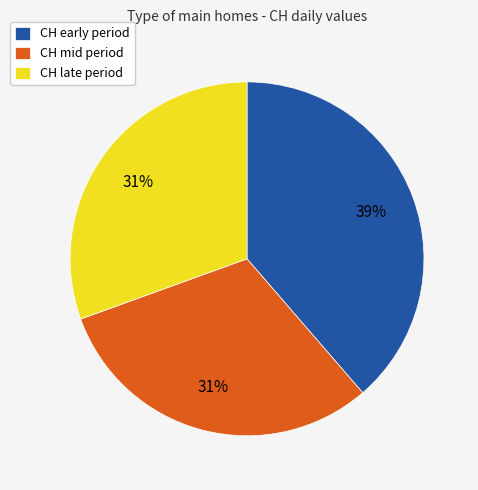

To the nearest percent, what percentage of the pie is CH mid period?

31%